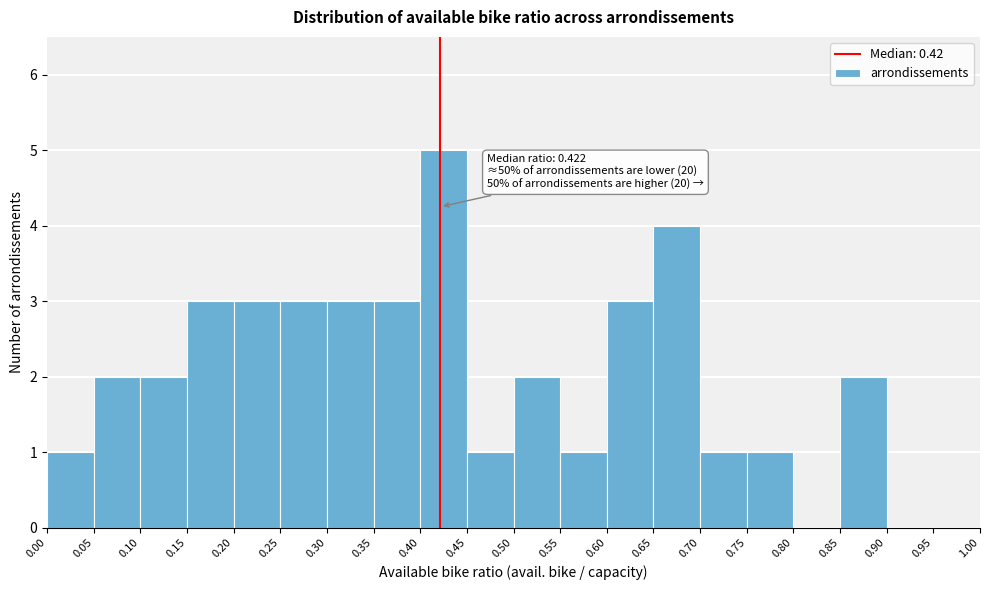

Over which range of the x-axis is the bar tallest?

0.40 to 0.45